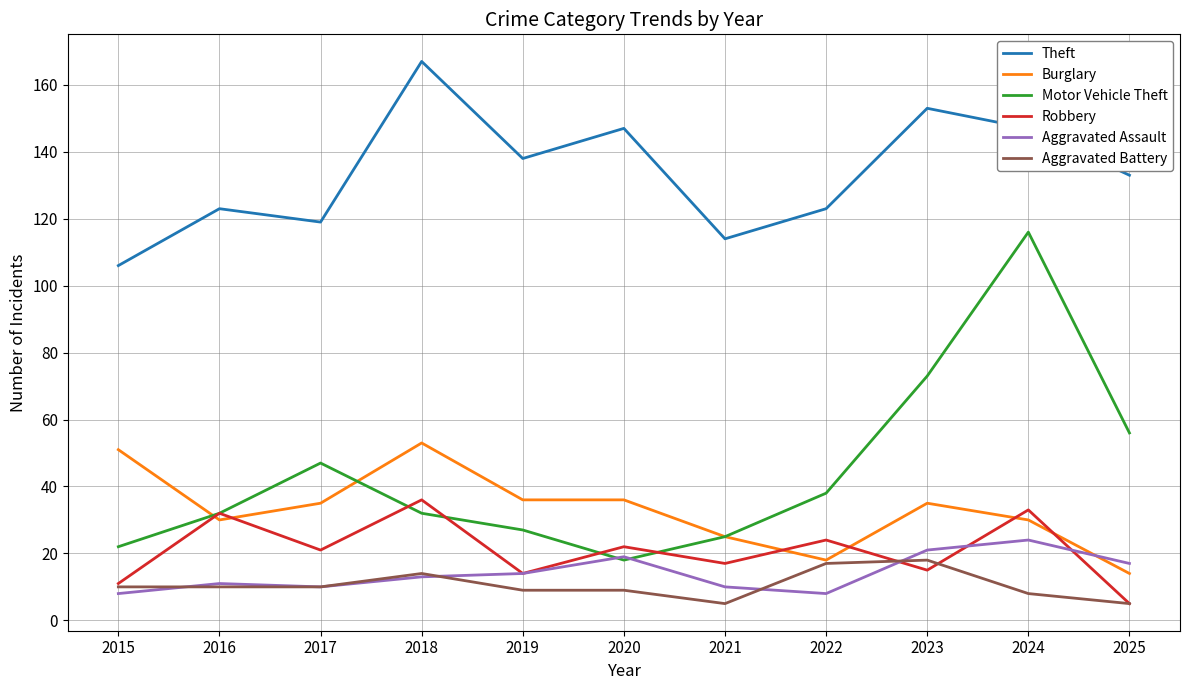

What is the total value across all series at 2024?

358